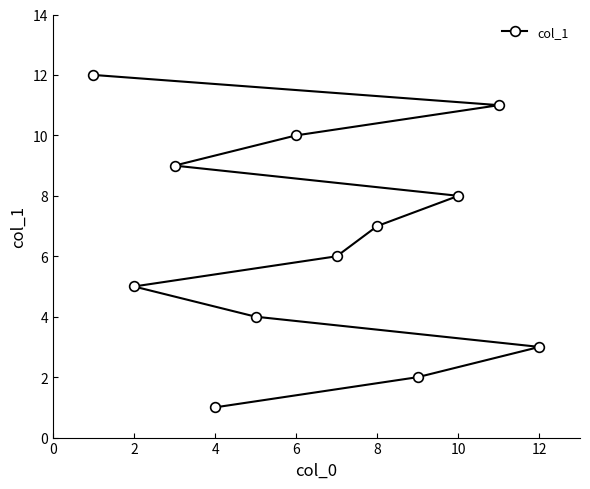

How many lines are shown in the chart?

1